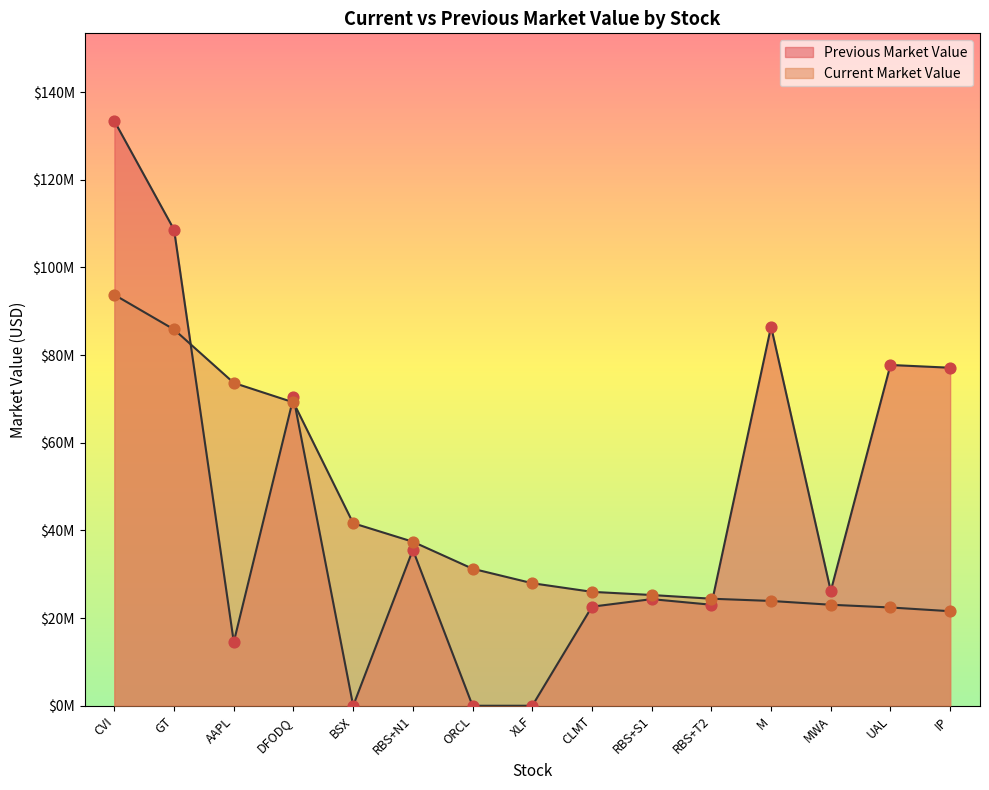

At how many categories does at least one series exceed 60?

7